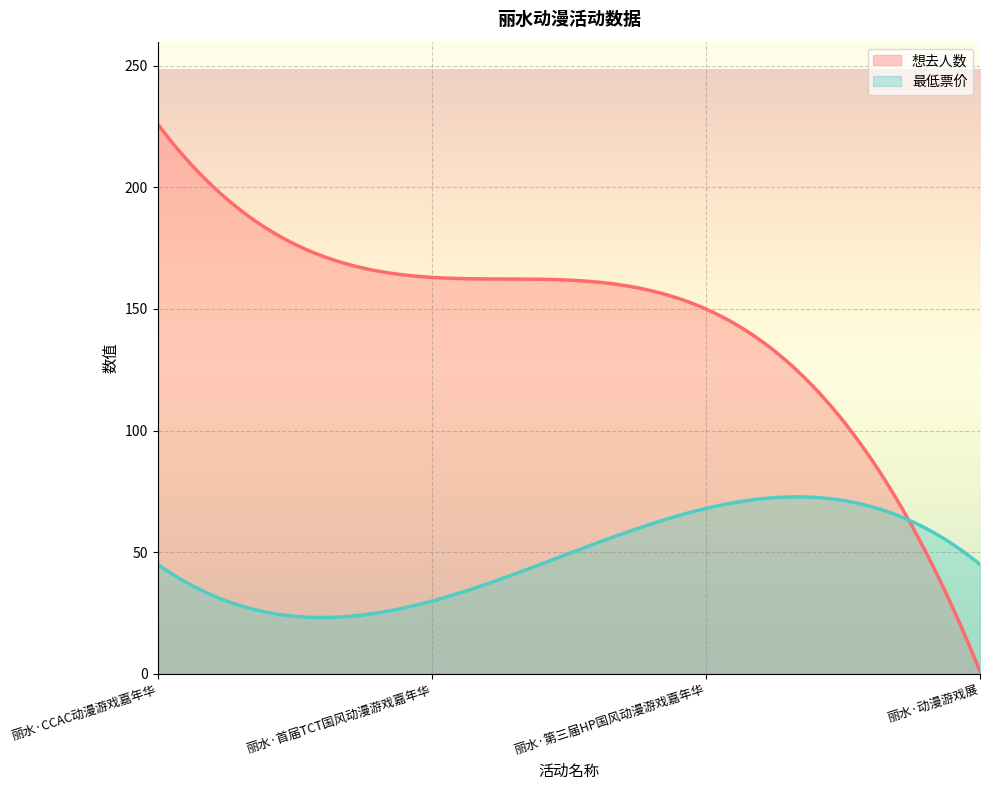

What position from the right is 丽水·第三届HP国风动漫游戏嘉年华?

2